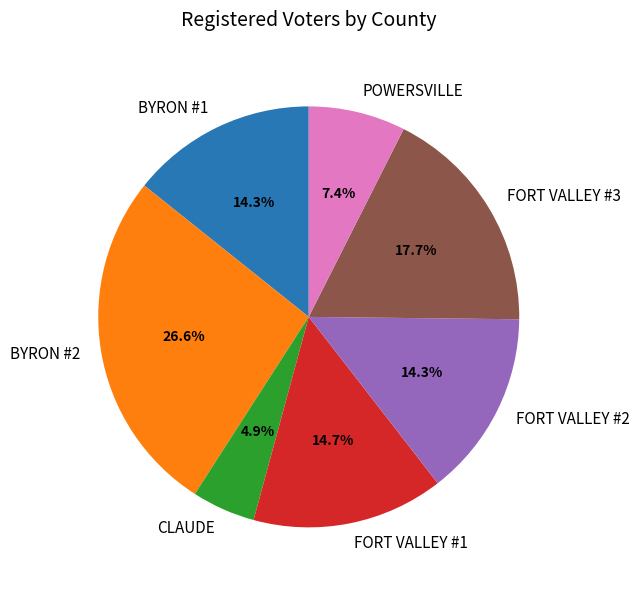

The BYRON #2 slice represents 12% of the pie. True or false?

False